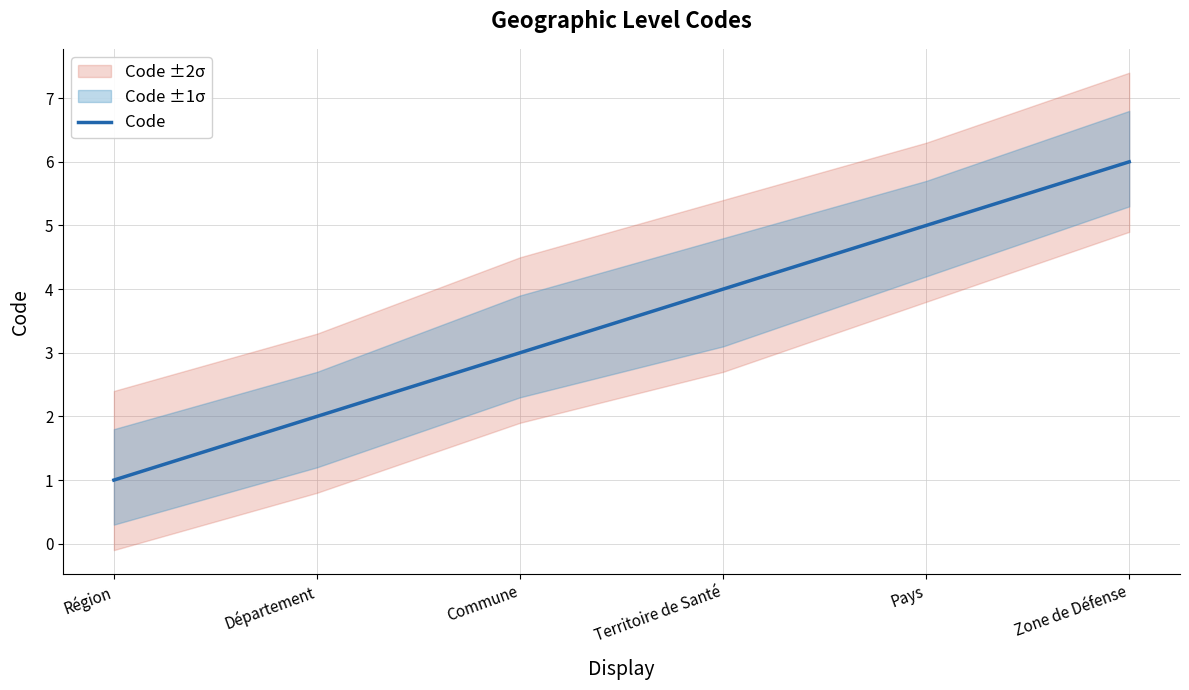

How many values are below 4?

3